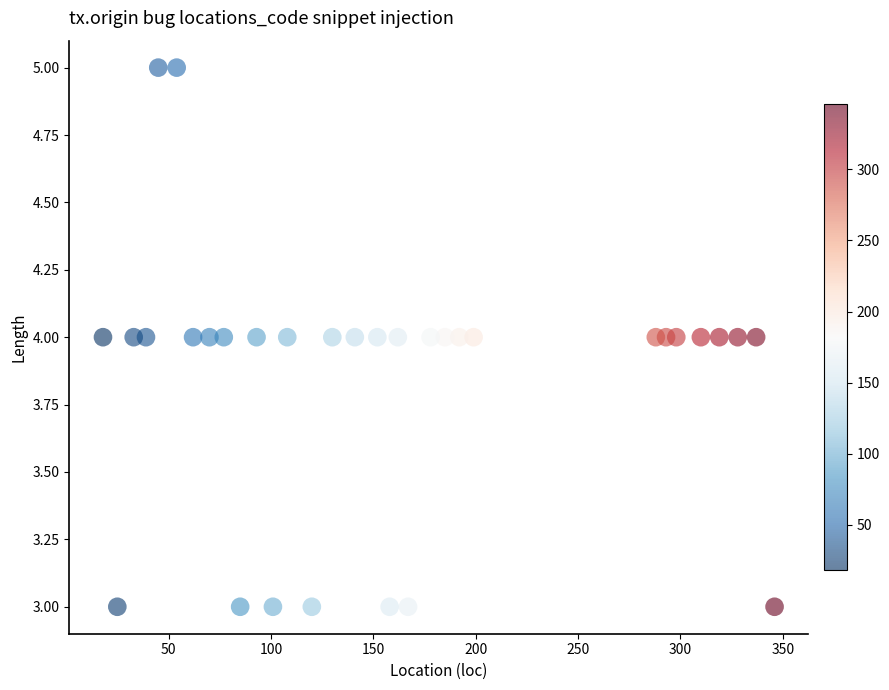

What is the range of X values (max minus min)?

328